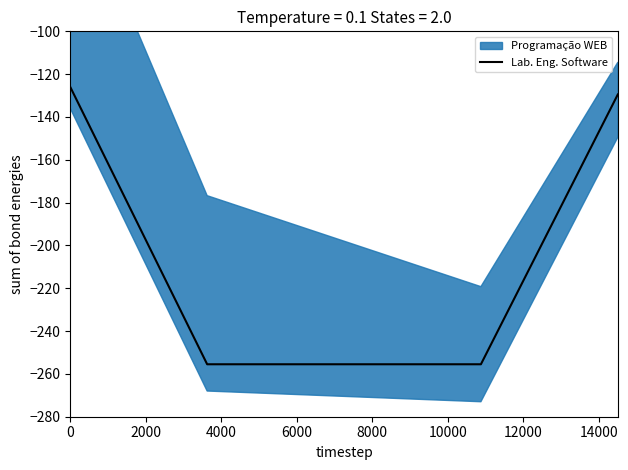

What is the difference between the maximum and second lowest values?

129.5